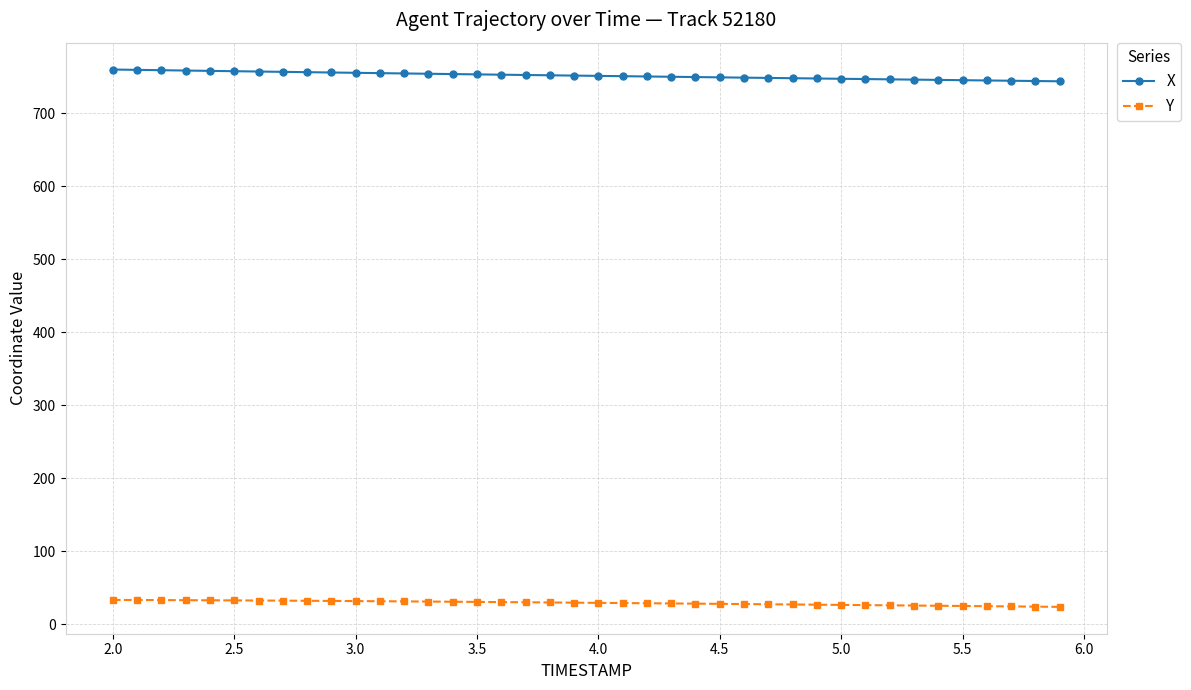

What is the average value of the Y series?

29.4